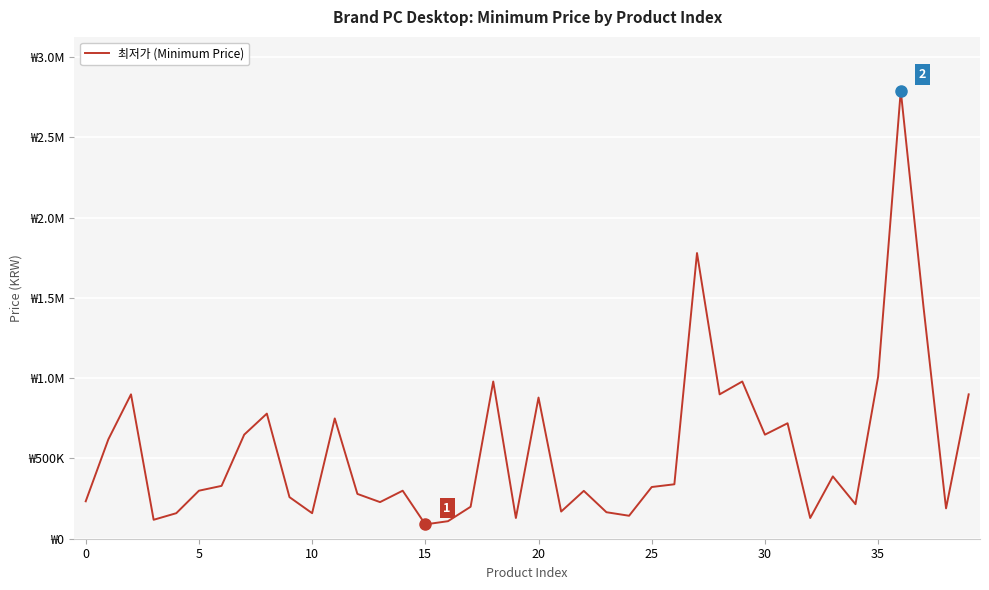

Reading left to right, what are all the values shown in this chart?

233000	619000	899000	118000	159000	299000	329000	648000	779000	259000	159000	749000	279000	228000	299000	89280	109120	199000	979000	129000	879000	169200	298000	165000	143000	321970	339000	1779000	899000	979000	648000	719000	129000	388000	215000	1009000	2790000	1449000	189000	899000